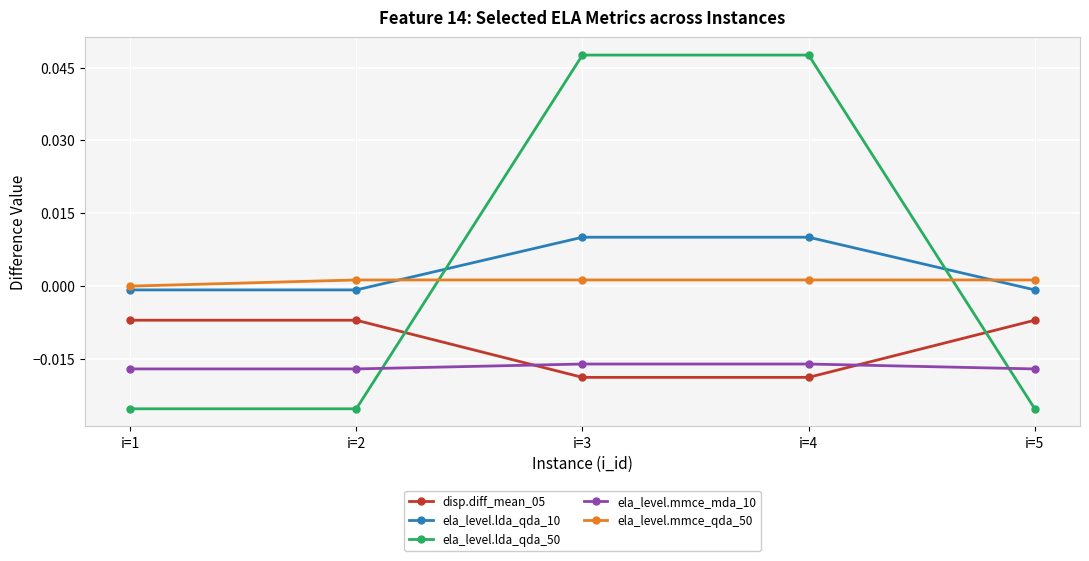

Where do ela_level.lda_qda_50 and ela_level.mmce_mda_10 first cross each other?

i=2 and i=3